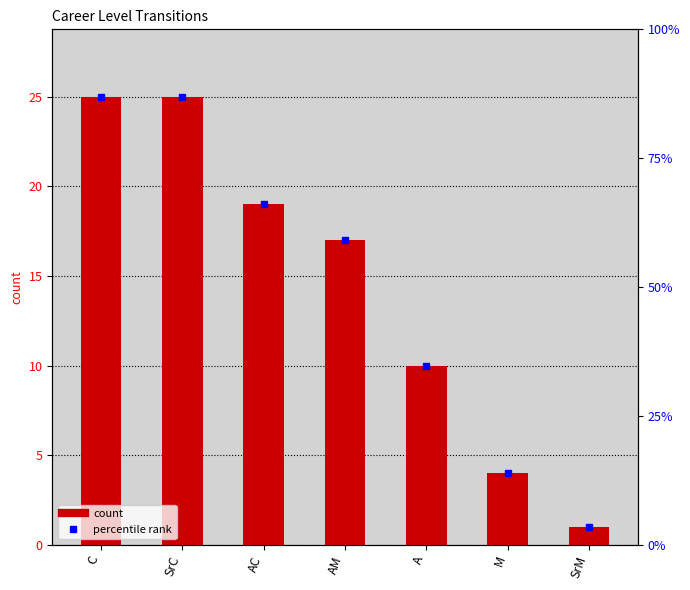

What is the ratio of the value at M to the value at A?

0.4